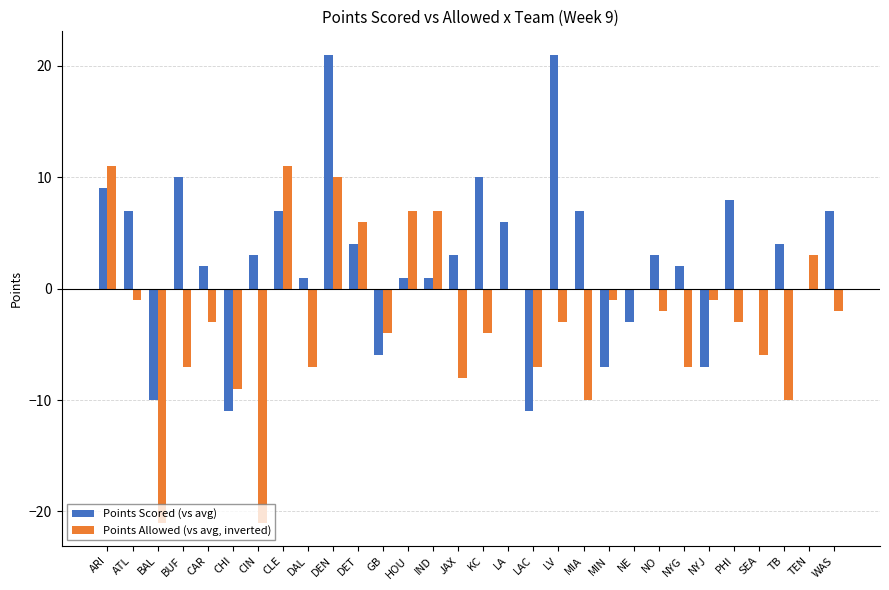

What are all the series names shown in the legend?

Points Scored (vs avg), Points Allowed (vs avg, inverted)